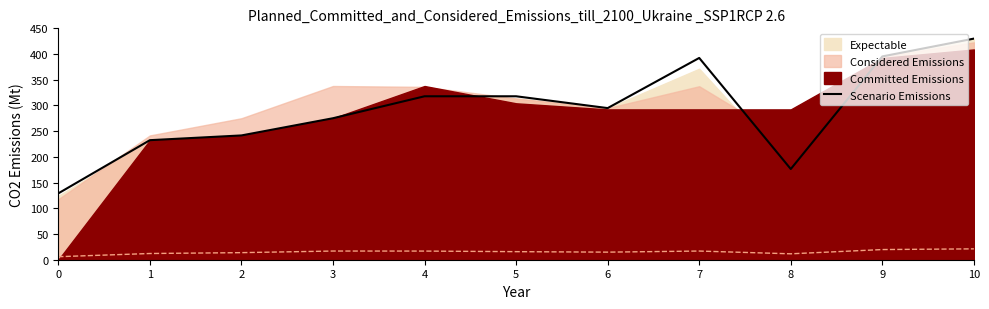

Reading left to right, list all the values displayed in this chart.

0=129.1	1=232.5	2=241.7	3=275.2	4=317.9	5=317.9	6=294.9	7=392.4	8=176.4	9=395.4	10=430.0